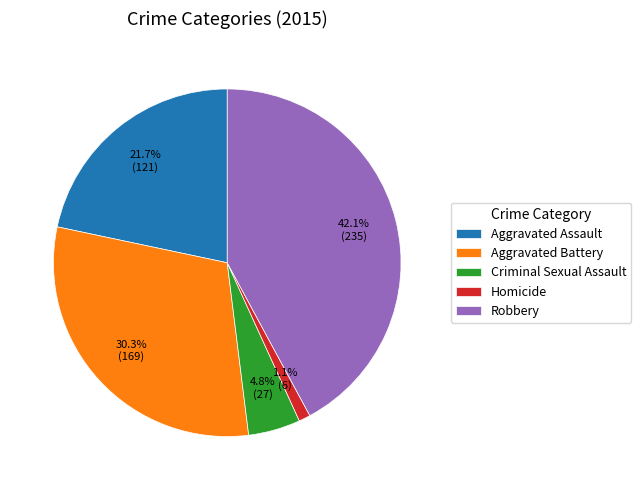

What percentage do Robbery and Aggravated Battery together represent?

72.4%